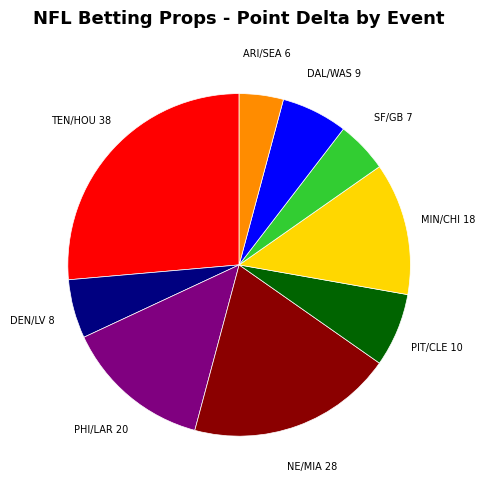

Does any single category account for the majority?

No